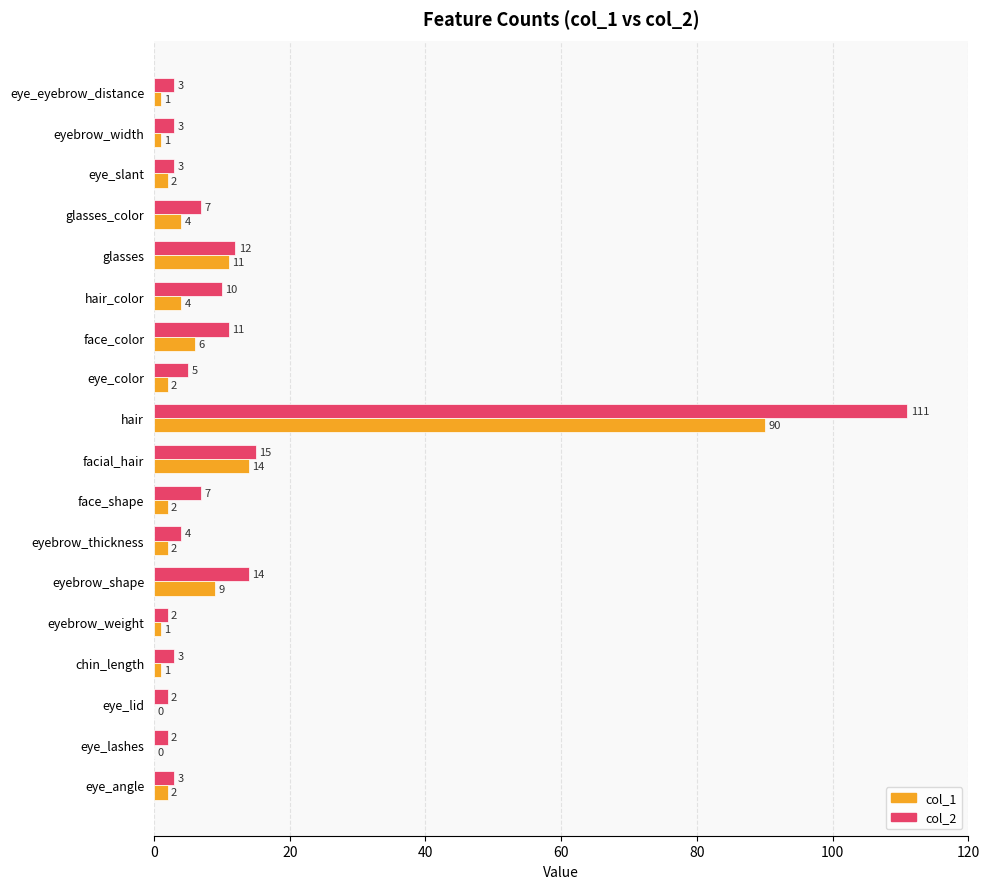

At which category is the sum across all series the highest?

hair